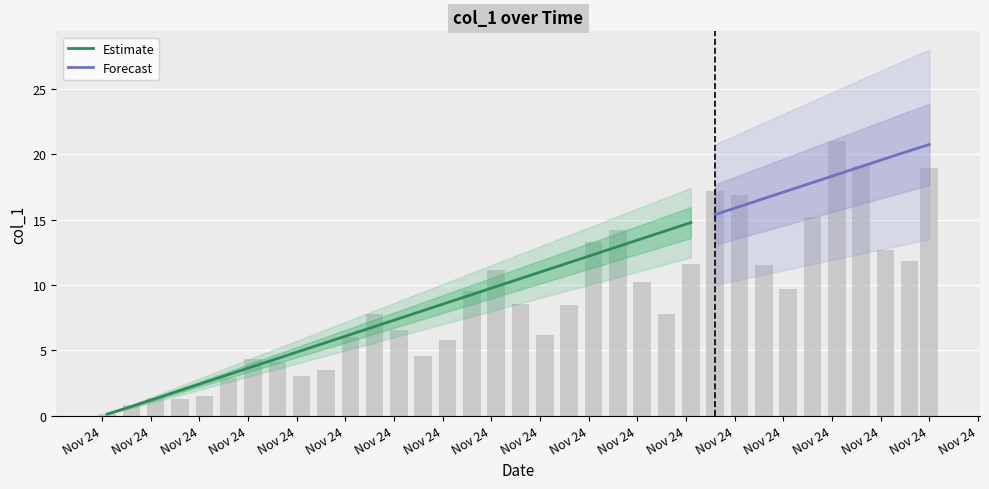

At which label does the data first exceed 10?

17